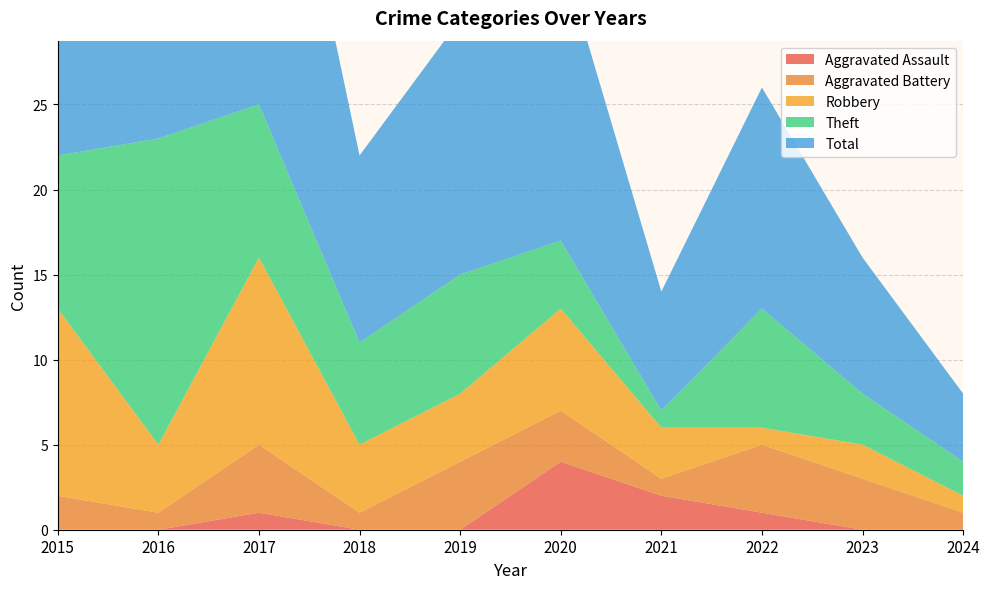

Reading right to left, list all the values displayed in this chart.

Aggravated Assault: 2024=0	2023=0	2022=1	2021=2	2020=4	2019=0	2018=0	2017=1	2016=0	2015=0
Aggravated Battery: 2024=1	2023=3	2022=4	2021=1	2020=3	2019=4	2018=1	2017=4	2016=1	2015=2
Robbery: 2024=1	2023=2	2022=1	2021=3	2020=6	2019=4	2018=4	2017=11	2016=4	2015=11
Theft: 2024=2	2023=3	2022=7	2021=1	2020=4	2019=7	2018=6	2017=9	2016=18	2015=9
Total: 2024=4	2023=8	2022=13	2021=7	2020=17	2019=15	2018=11	2017=25	2016=23	2015=23